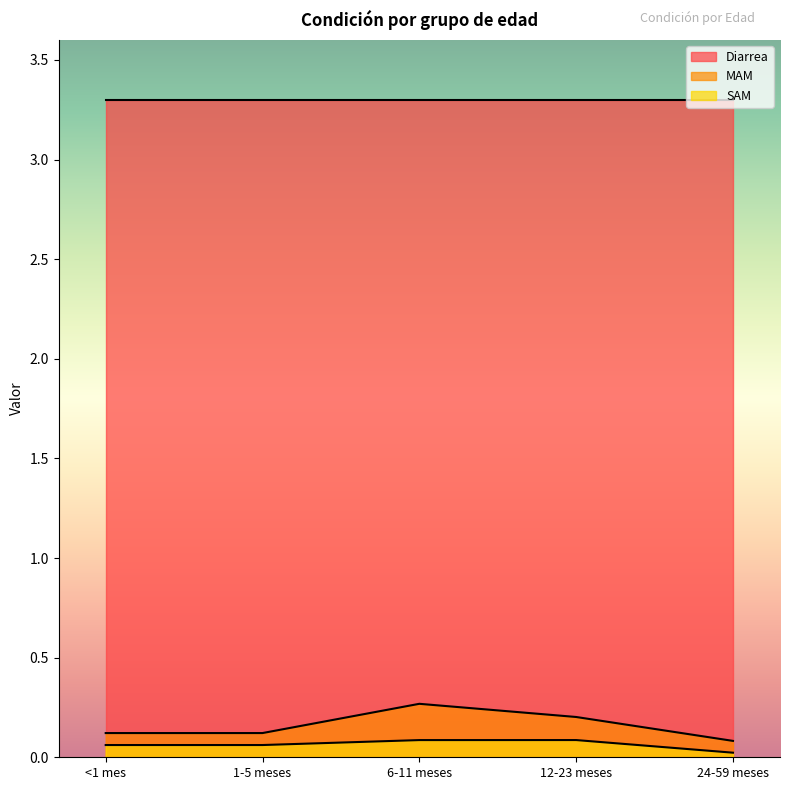

In MAM, how many points are higher than both neighbors (excluding endpoints)?

1